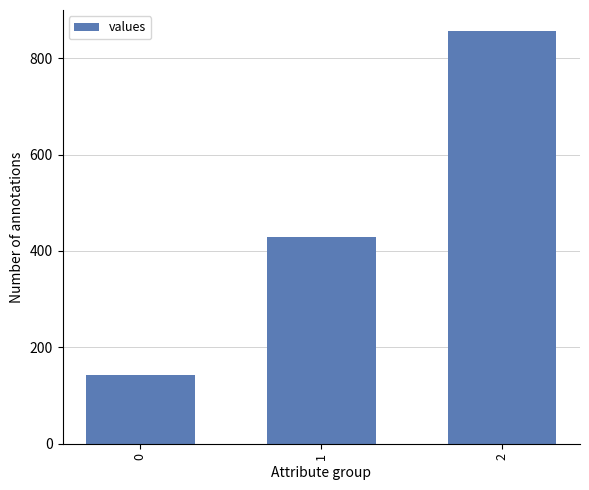

Rank the categories by value from highest to lowest.

2, 1, 0